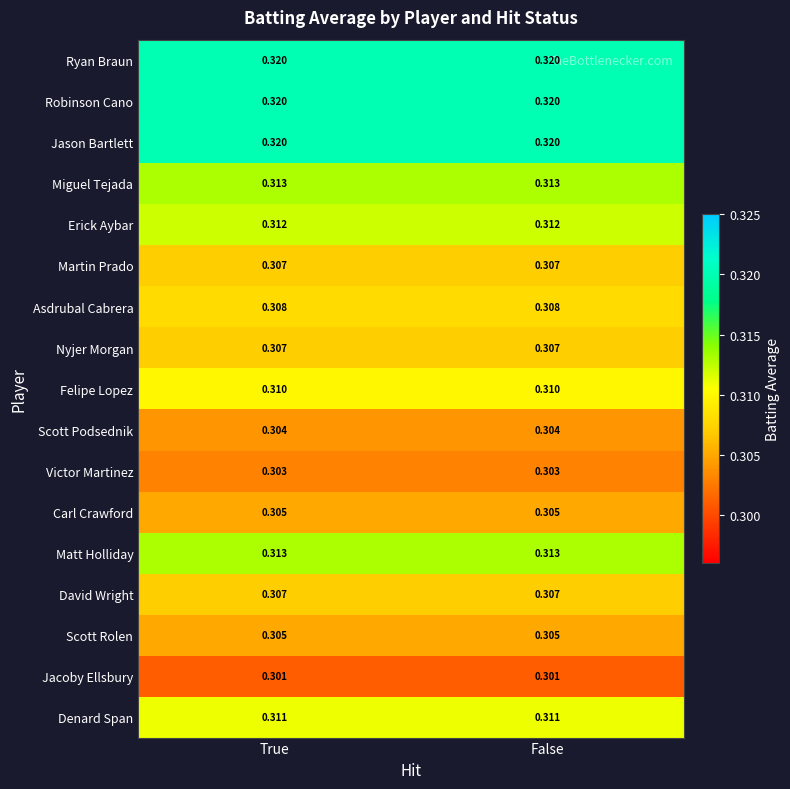

Is the value of Matt Holliday at True greater than the value of Asdrubal Cabrera at False?

Yes